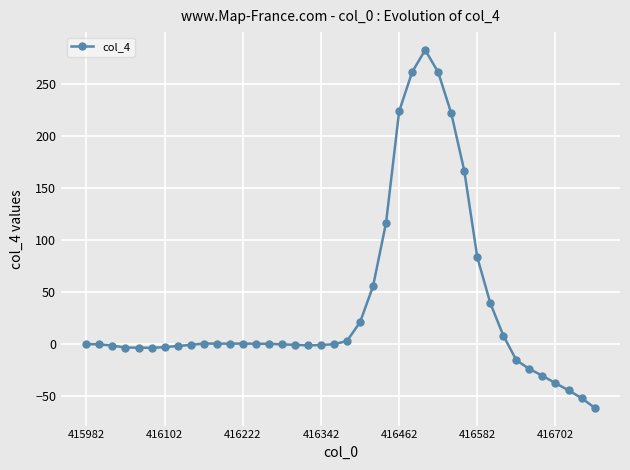

What is the sum of all values?

1461.5